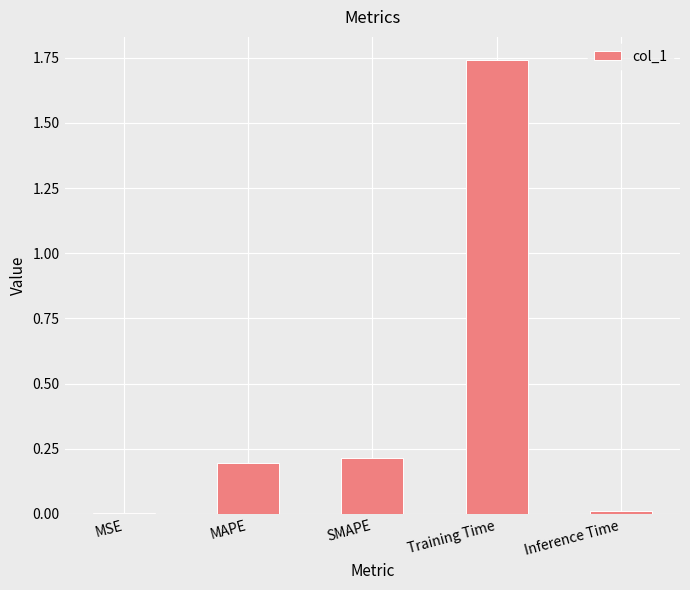

What is the sum of all values?

2.2